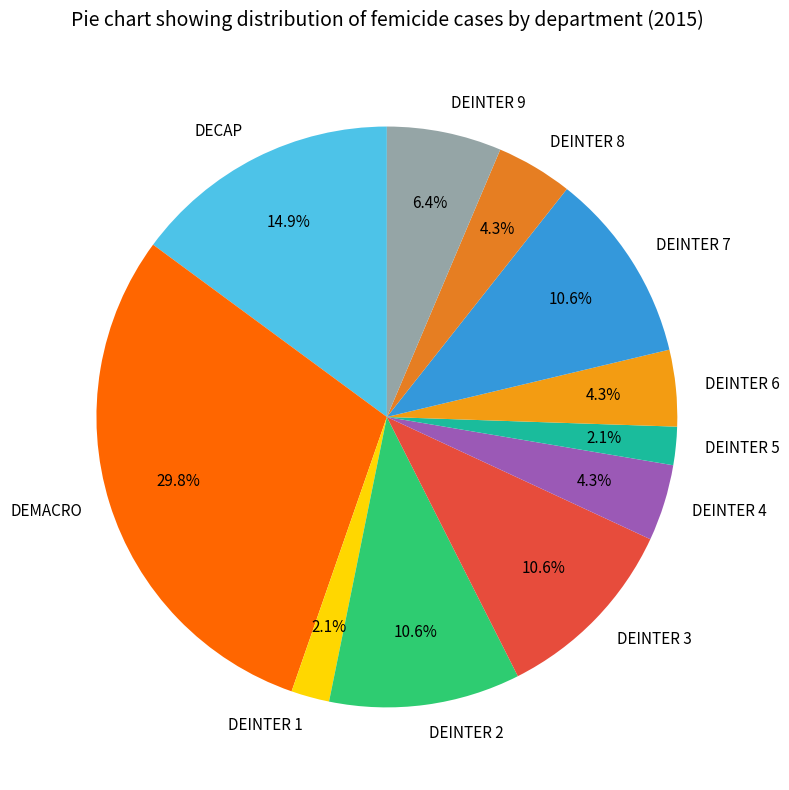

Is there any slice that represents more than half of the pie?

No